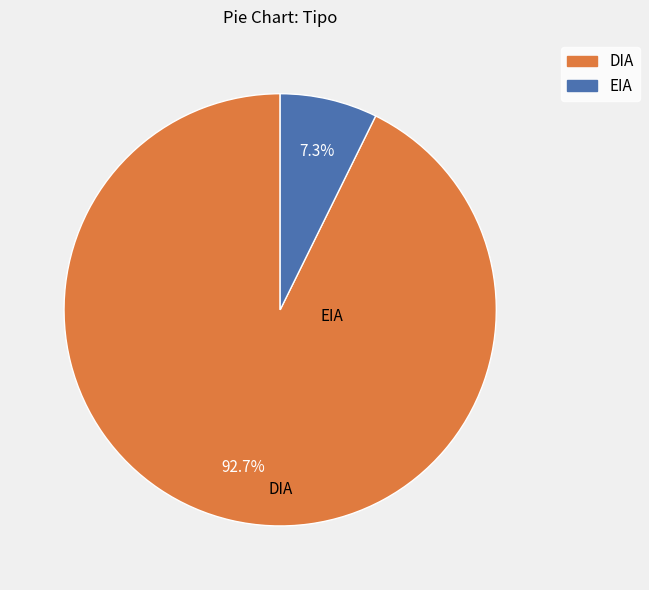

Is it true that DIA is 93% of the pie?

True